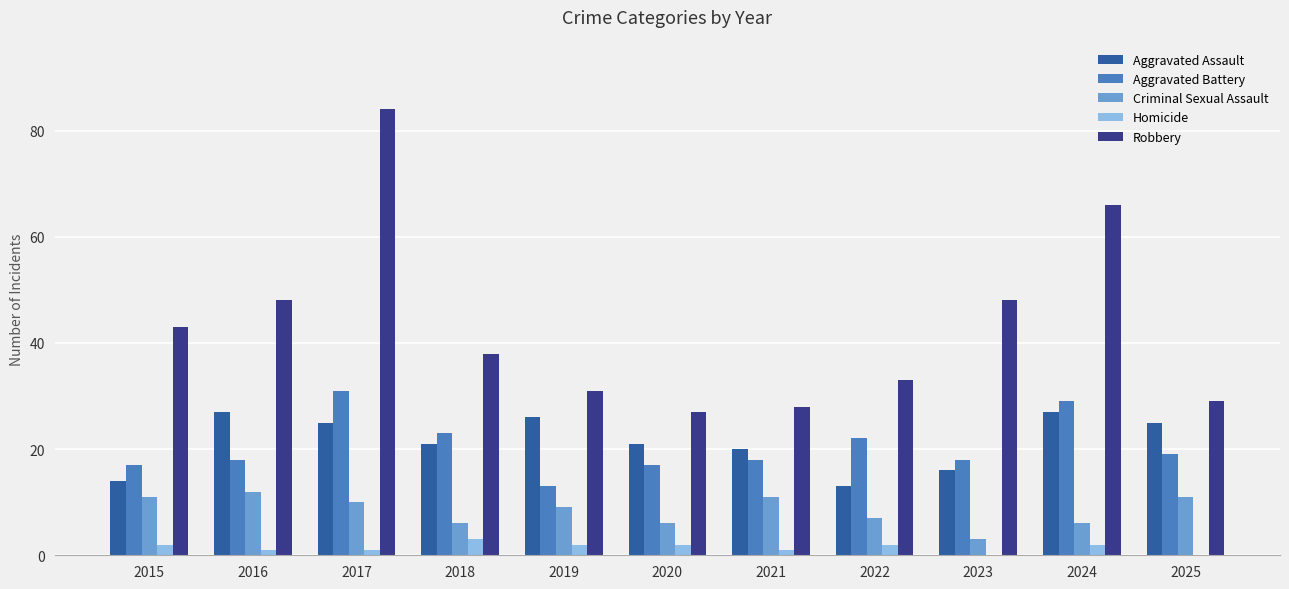

What is the highest value of the Robbery series?

84